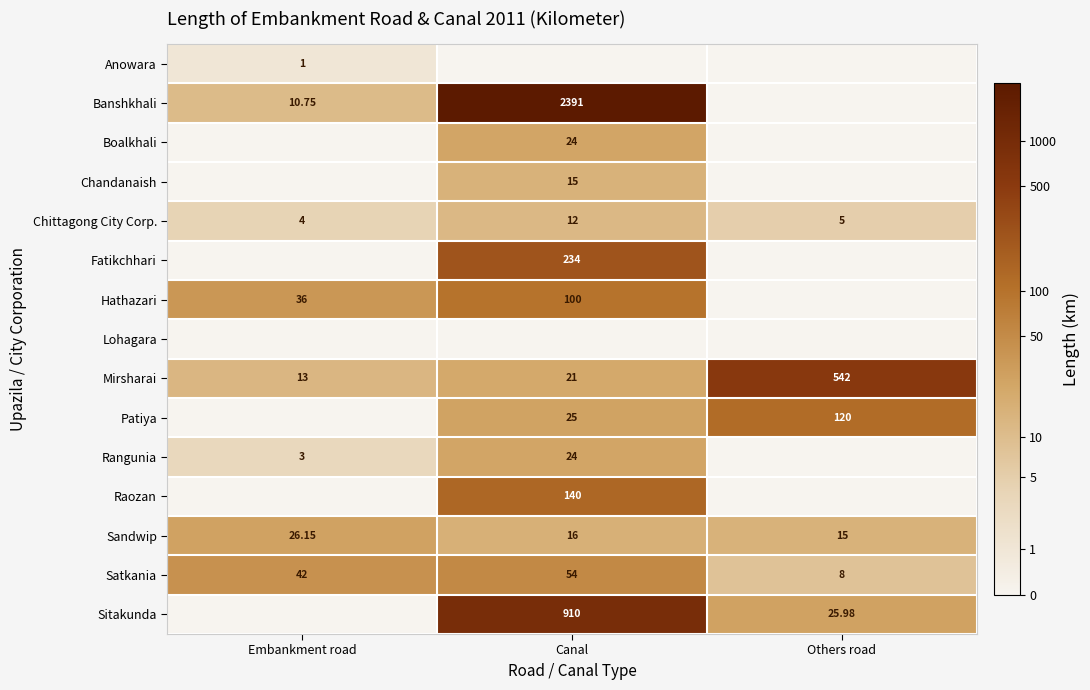

At which label does Mirsharai reach its peak?

Others road